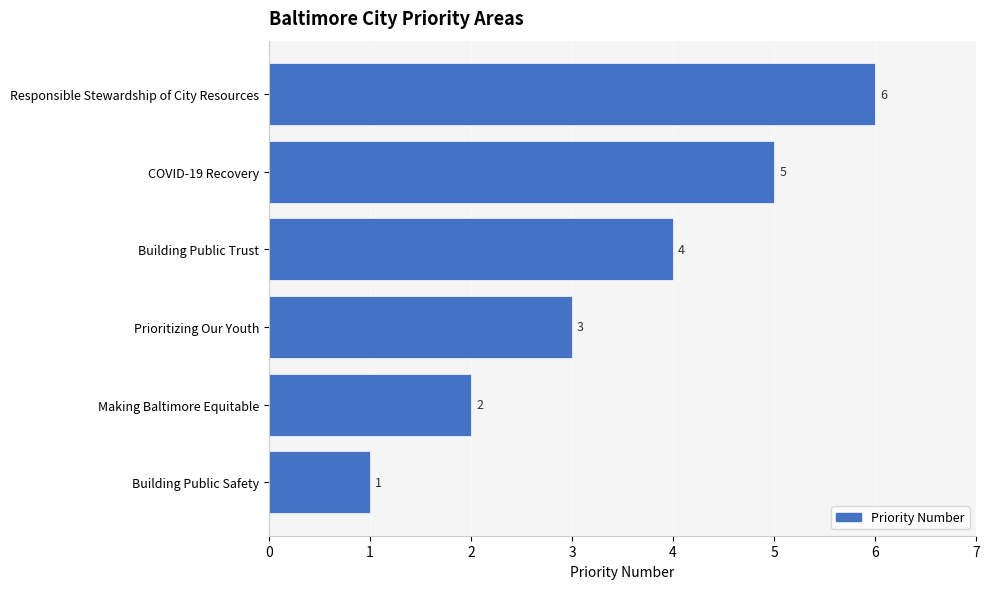

What value does the data have at COVID-19 Recovery?

5